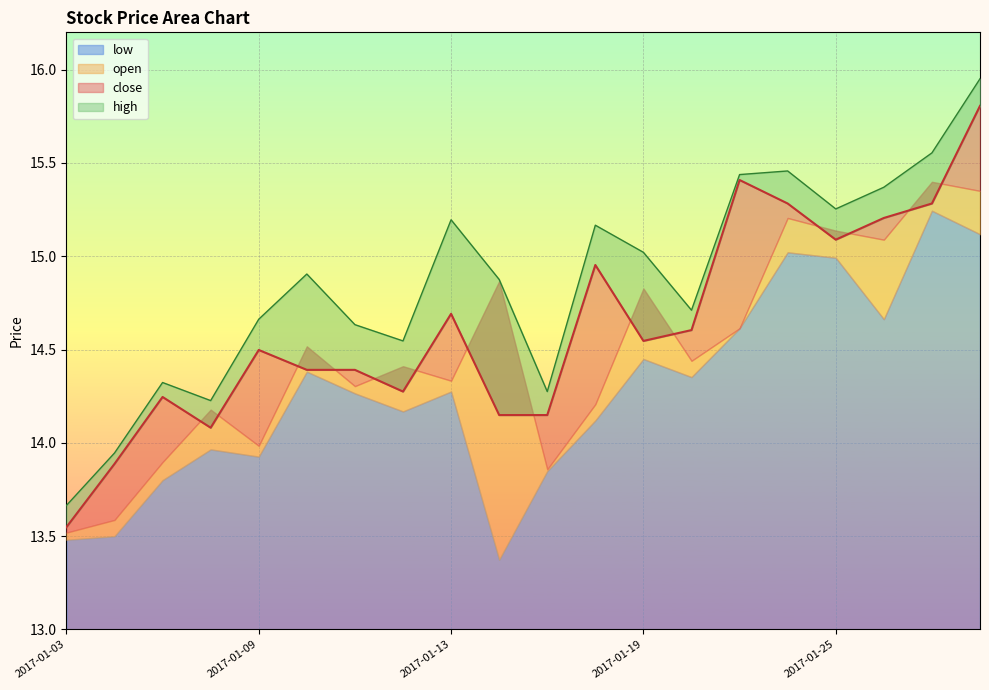

At how many categories does at least one series exceed 14?

18